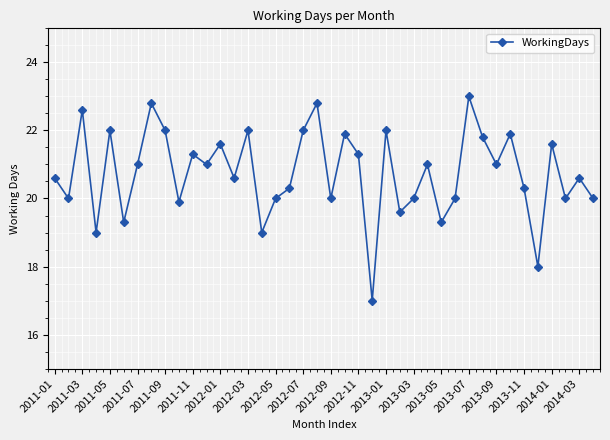

What is the value of the 6th point from the left?

19.3